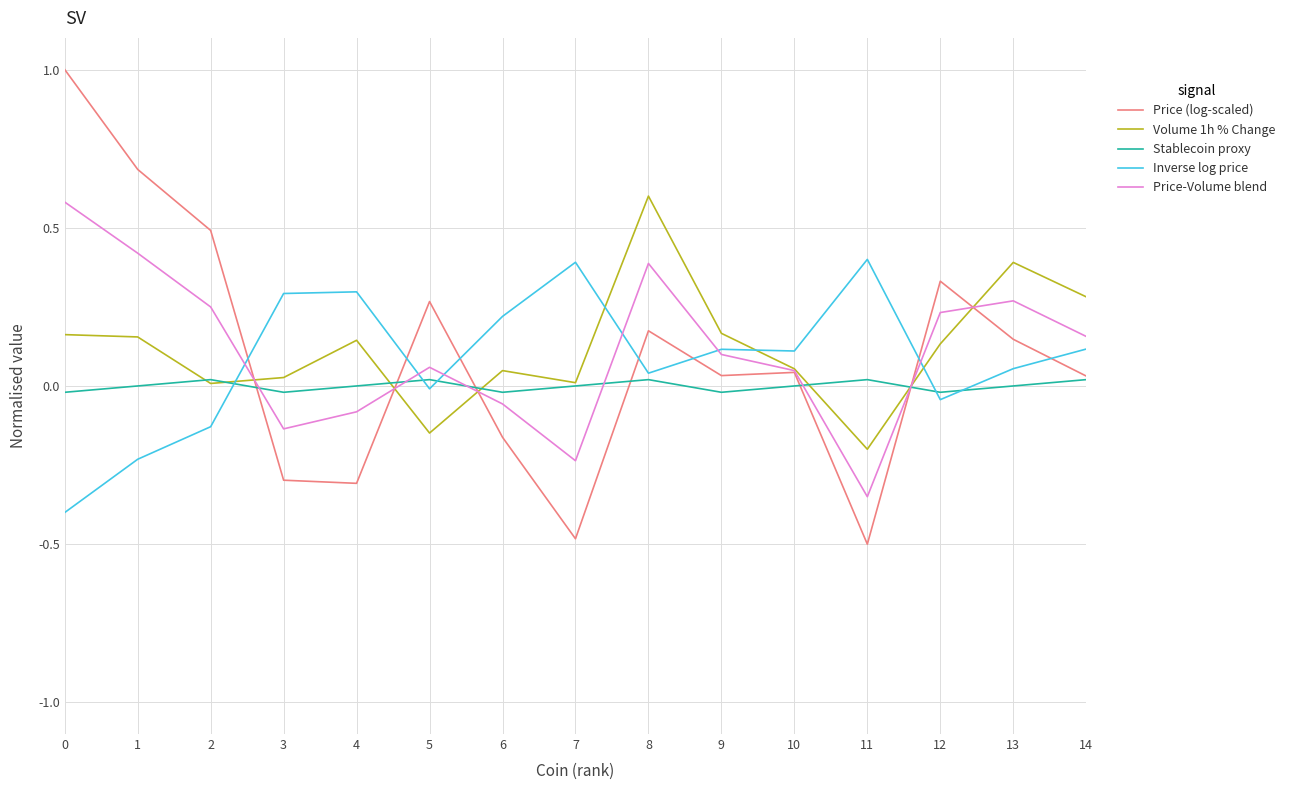

Is the value of Inverse log price at 3 greater than the value of Volume 1h % Change at 5?

Yes